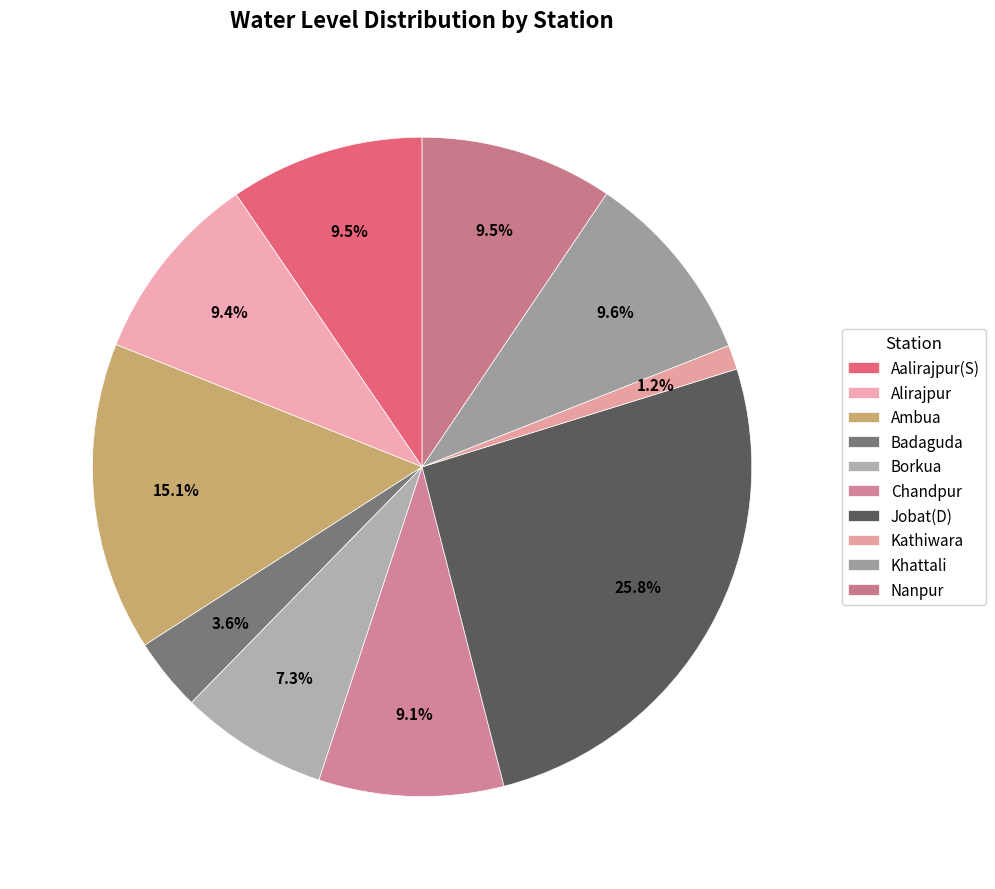

To the nearest percent, what is the average slice percentage?

10%